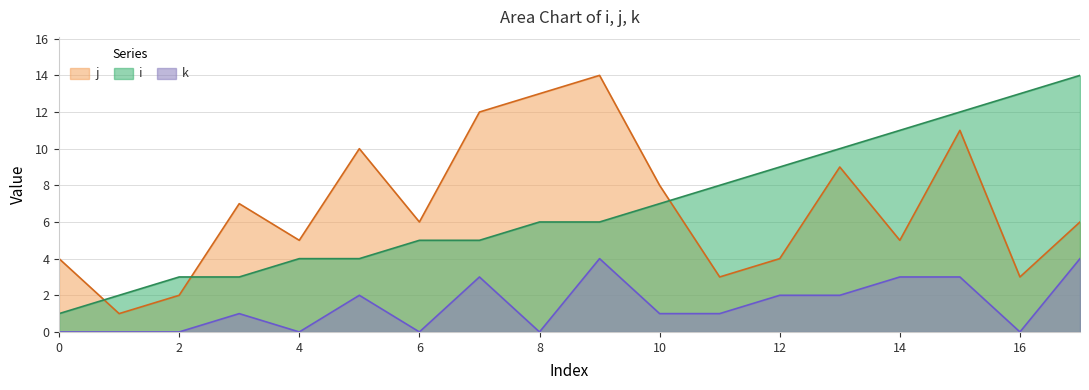

What is the average value of the k series?

1